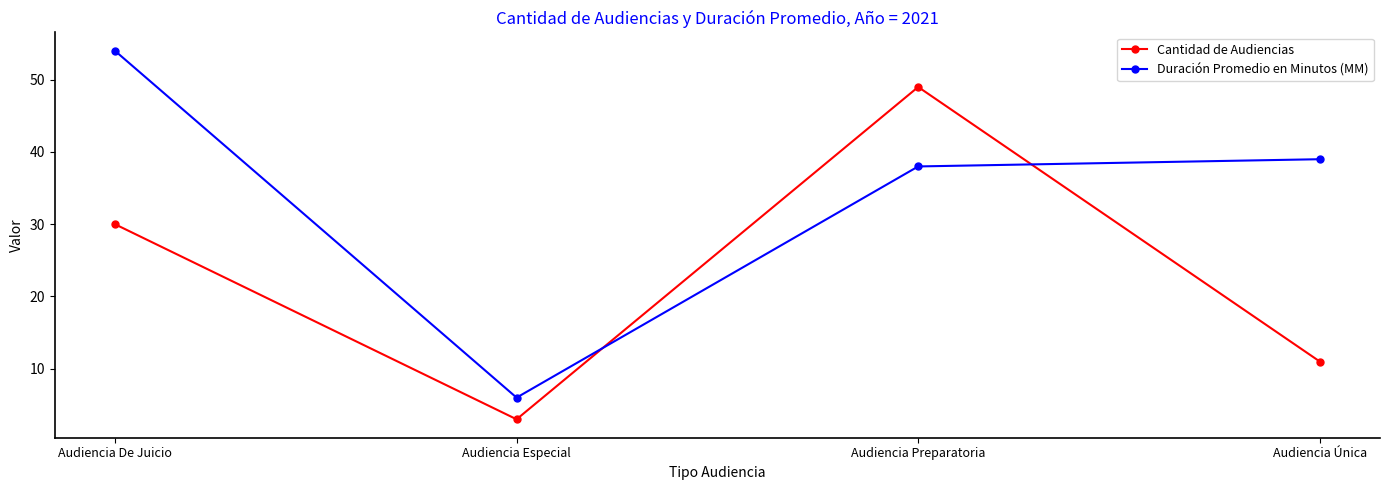

What is the difference between the highest and lowest values at Audiencia Única?

28